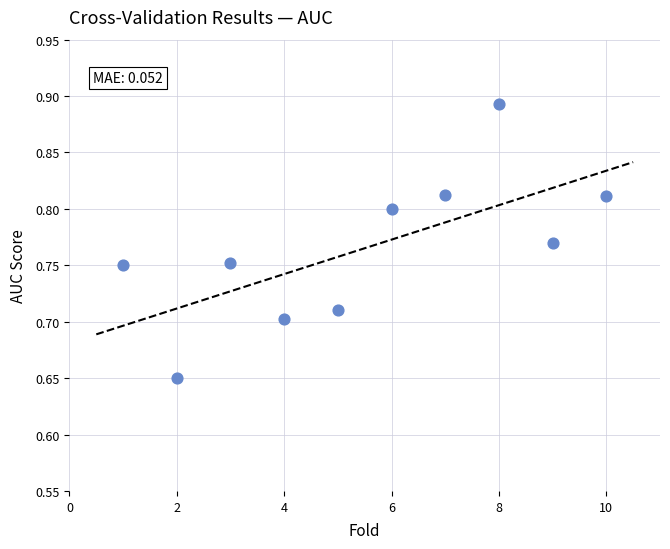

What is the range of X values (max minus min)?

9.0